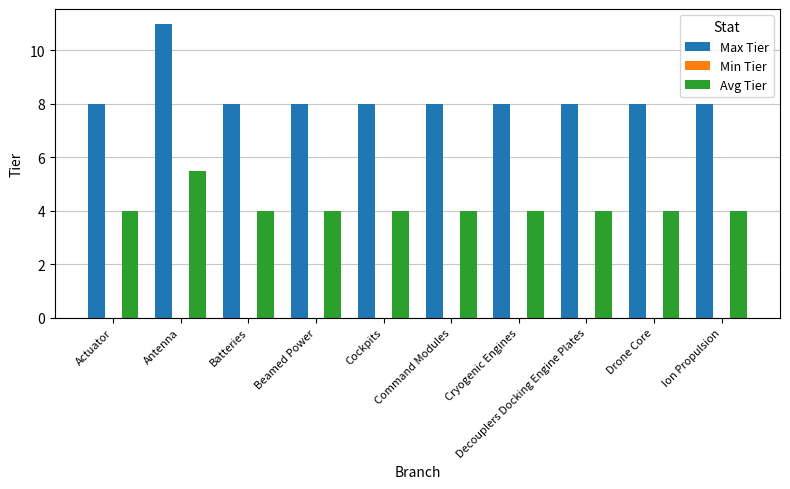

At which category is the sum across all series the highest?

Antenna